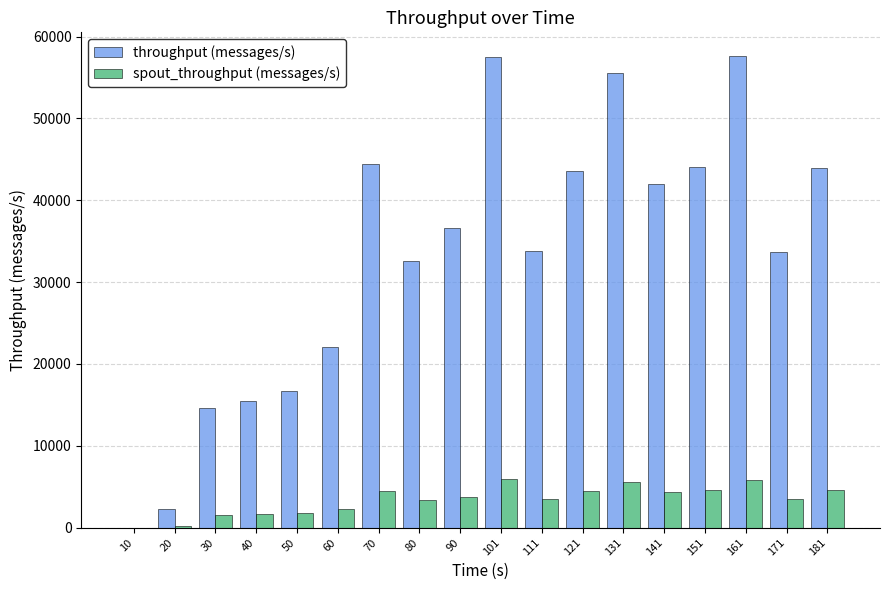

The value of throughput (messages/s) at 50 is 16739. True or false?

True